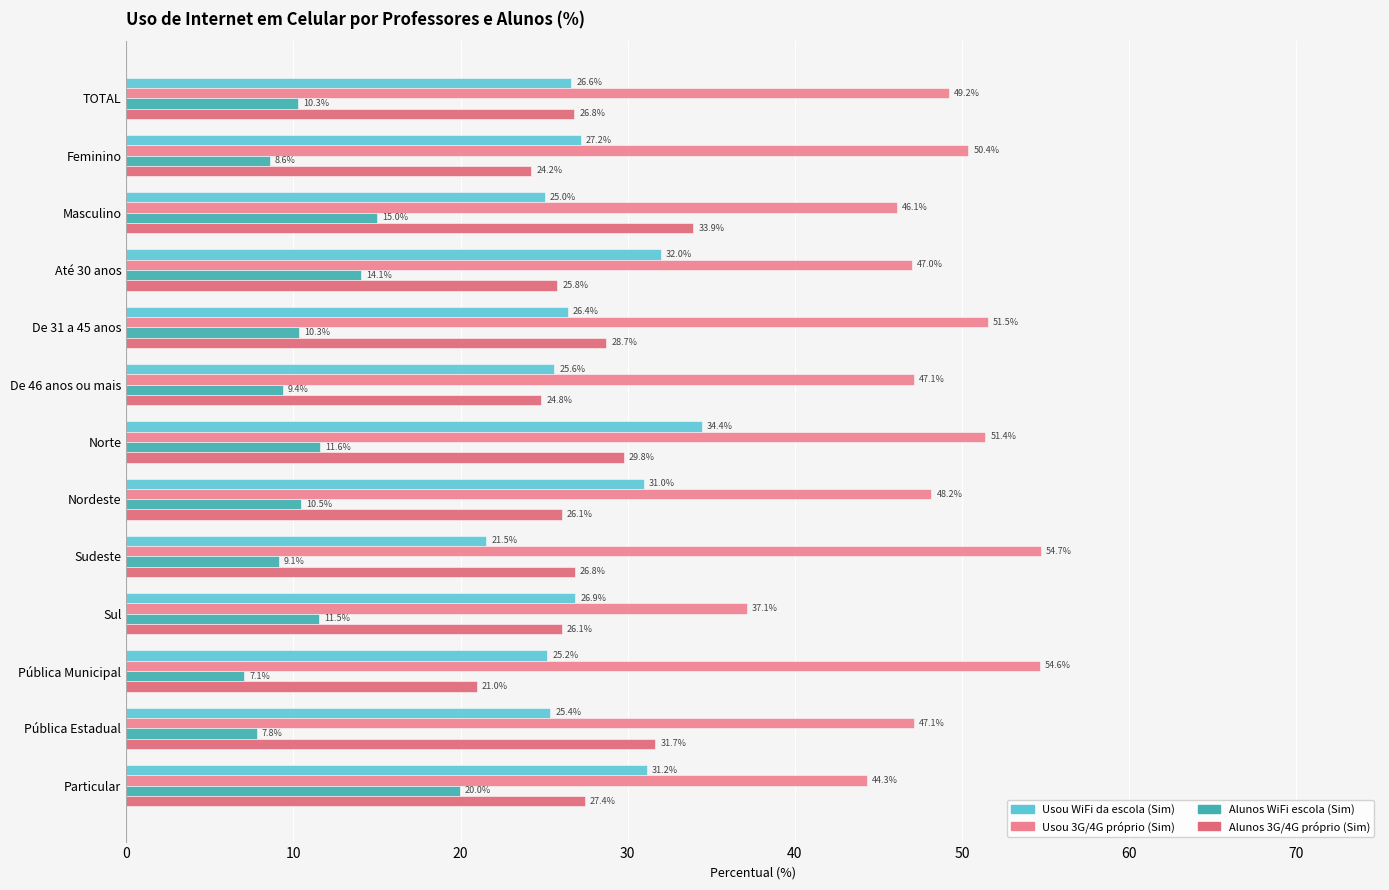

How many categories are shown in the chart?

13